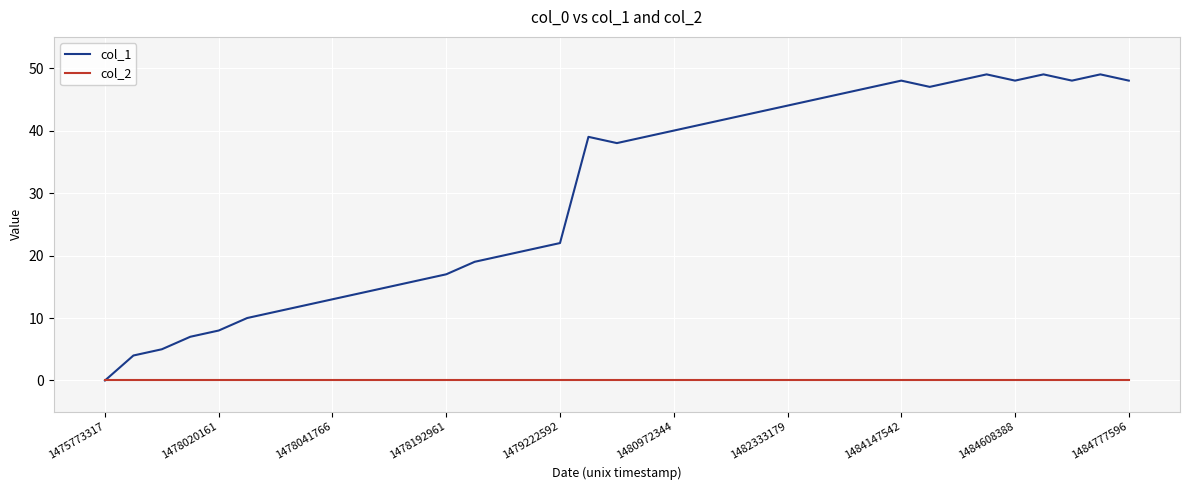

Which series has the widest spread of values?

col_1